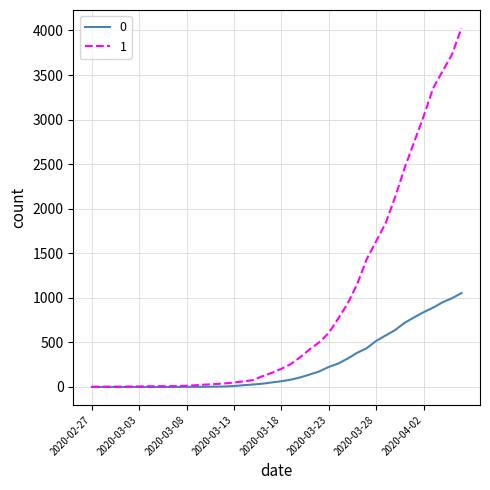

Which series has the largest range (max minus min)?

1